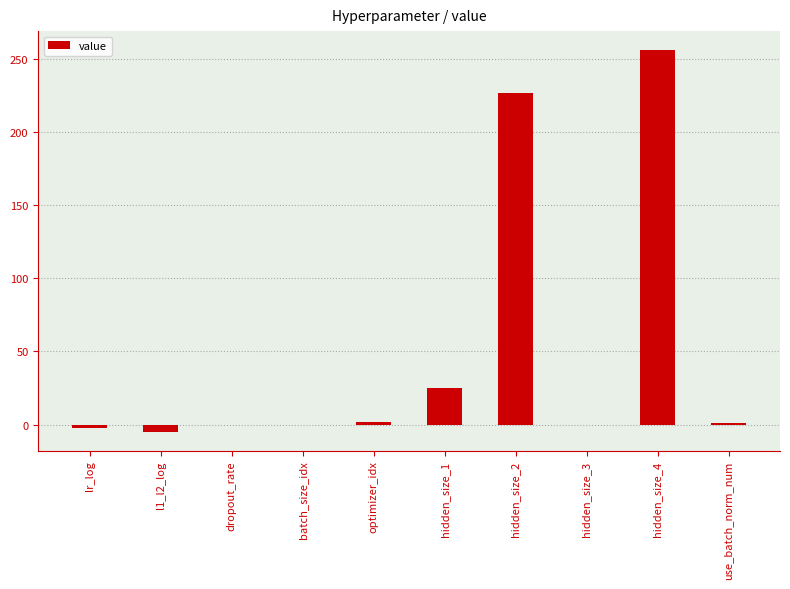

At which category does the chart reach its peak across all series?

hidden_size_4